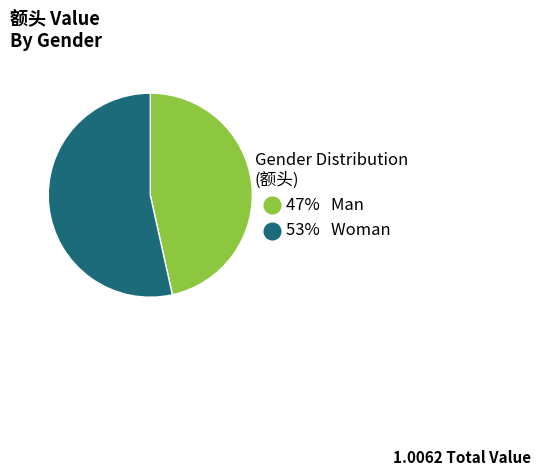

Is there any slice that represents more than half of the pie?

Yes